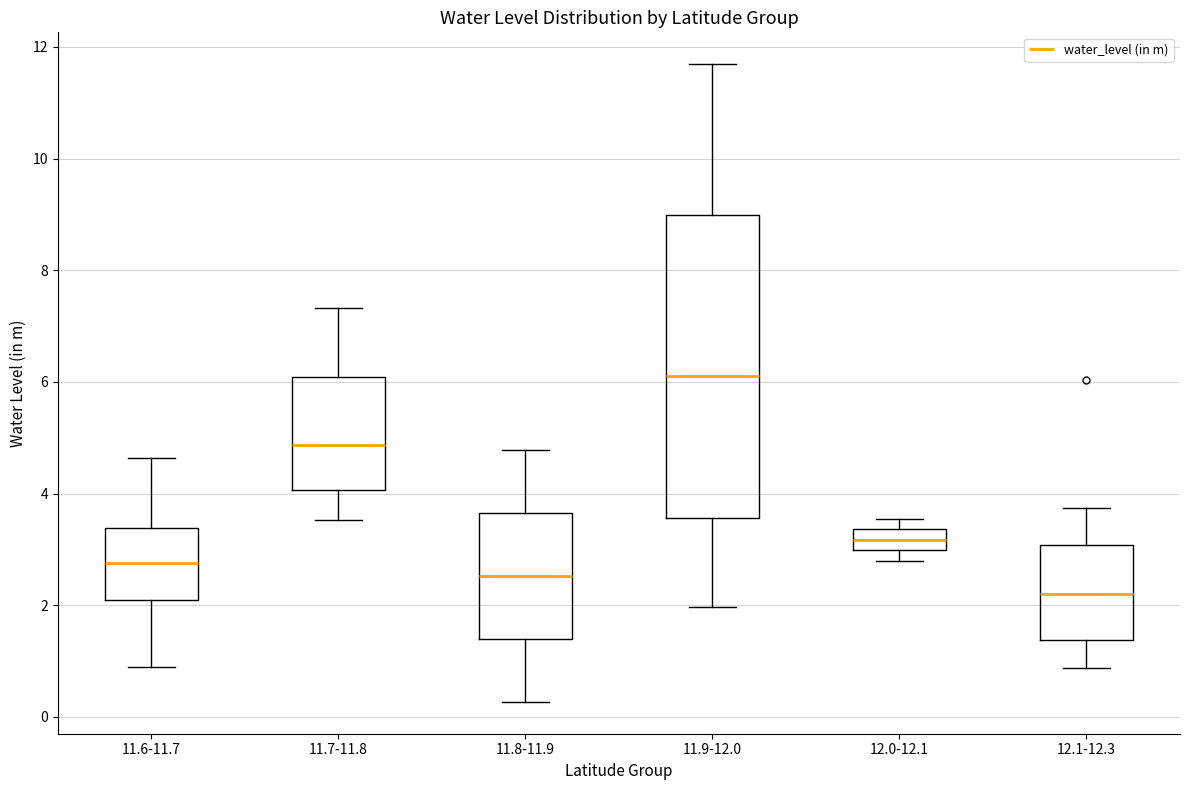

Which box is the tallest, from its lower edge to its upper edge?

11.9-12.0